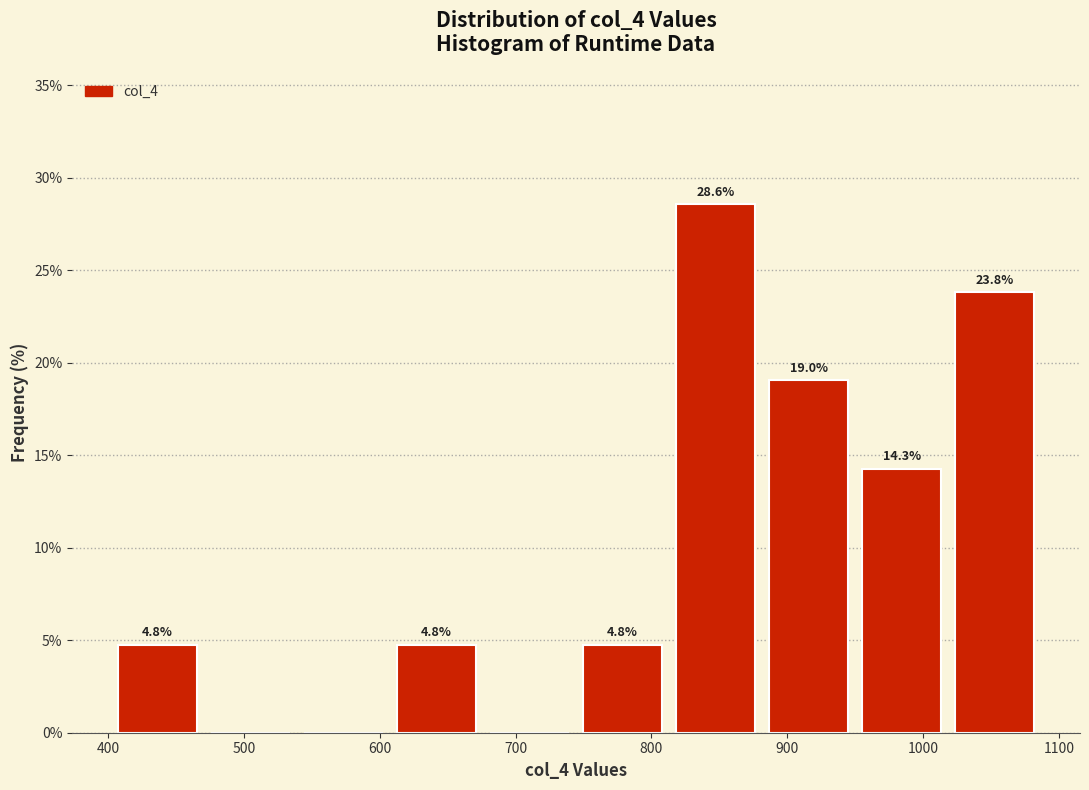

Over which range of the x-axis is the bar tallest?

810 to 880